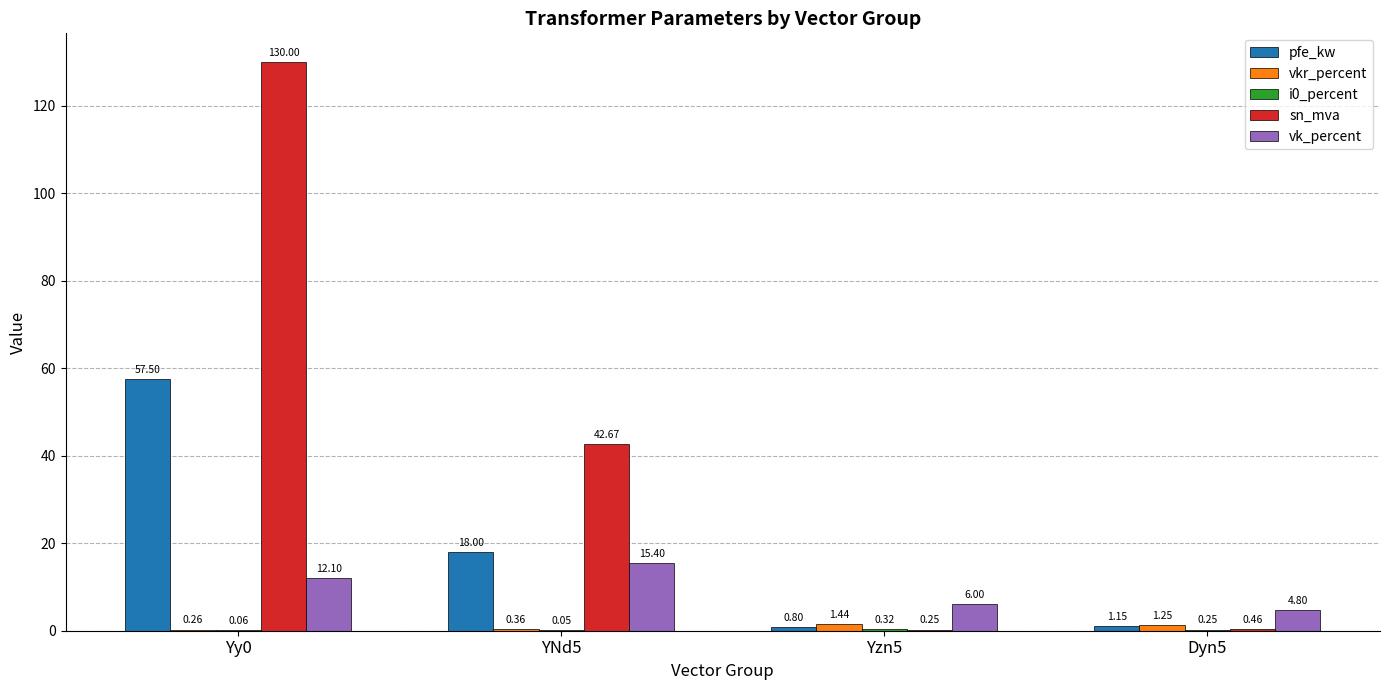

Does the chart contain stacked bars?

No